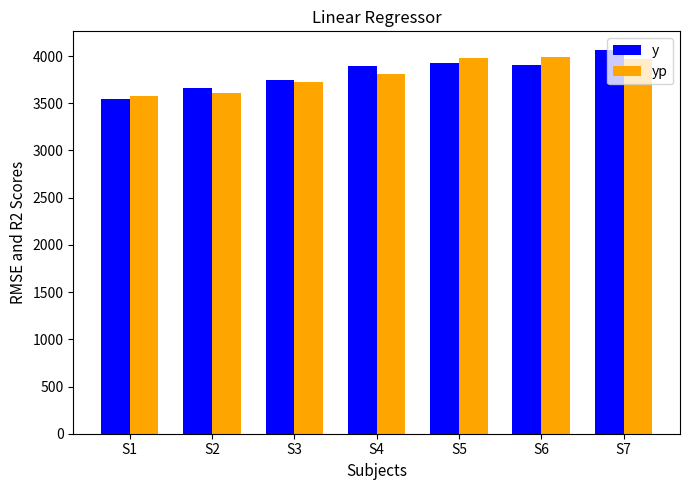

The value of y at S1 is 5102.0. True or false?

False